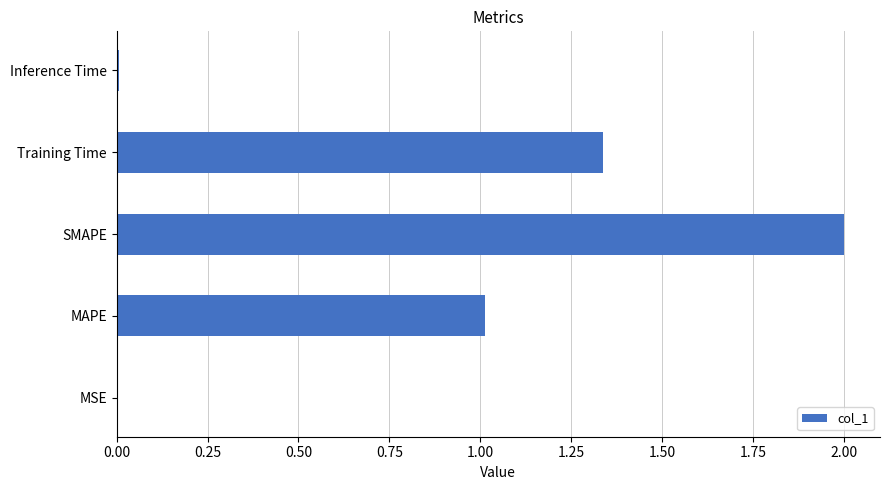

The chart shows a value of 2.6 at SMAPE. True or false?

False